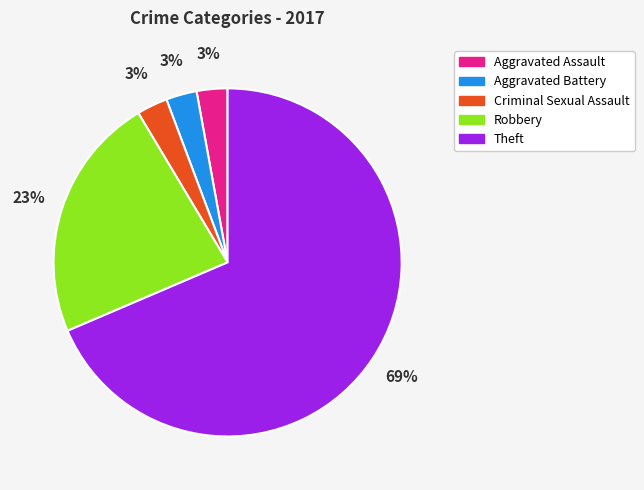

What percentage is the Criminal Sexual Assault slice, to the nearest percent?

3%